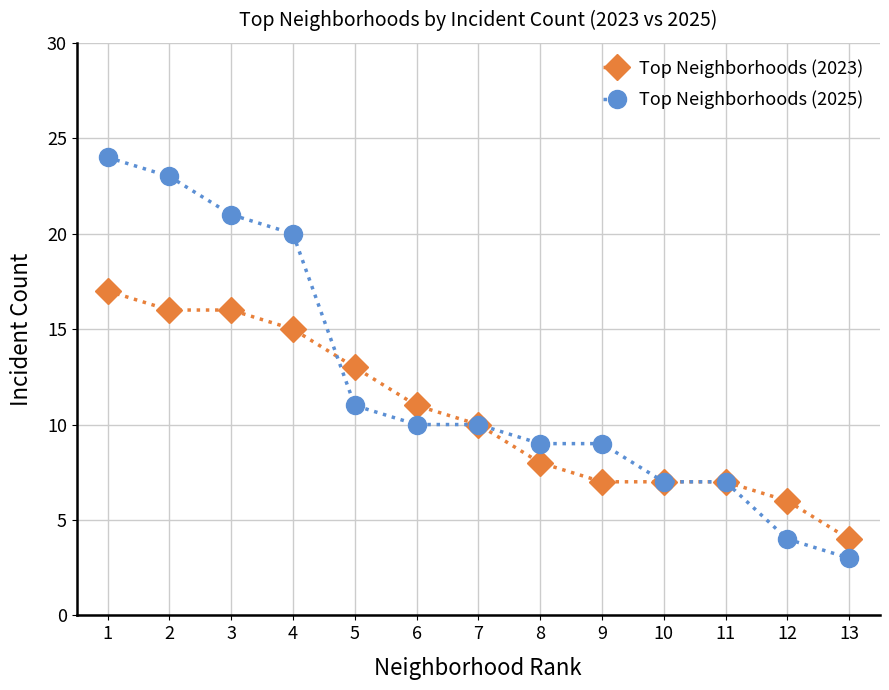

What is the maximum value for Top Neighborhoods (2025)?

24